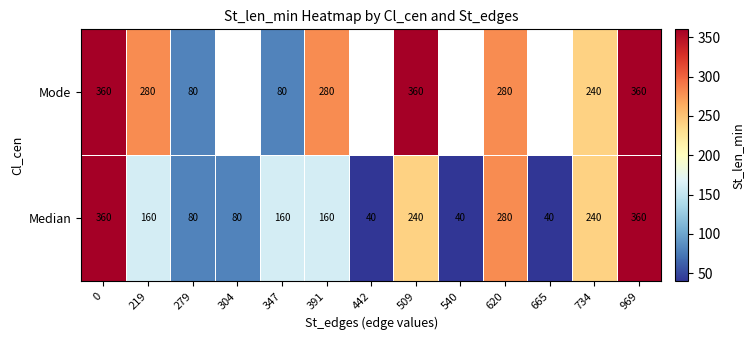

Count the Median values in the range 80 to 240.

7